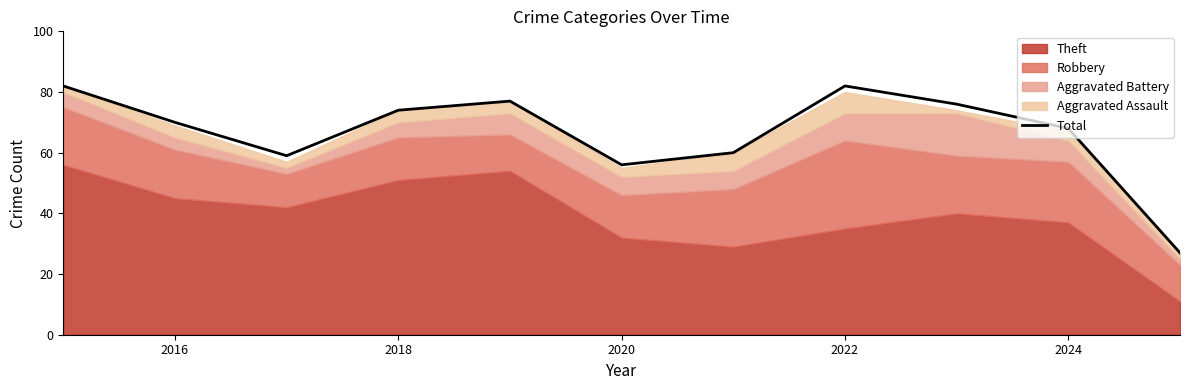

What is the lowest value of the Total series?

27